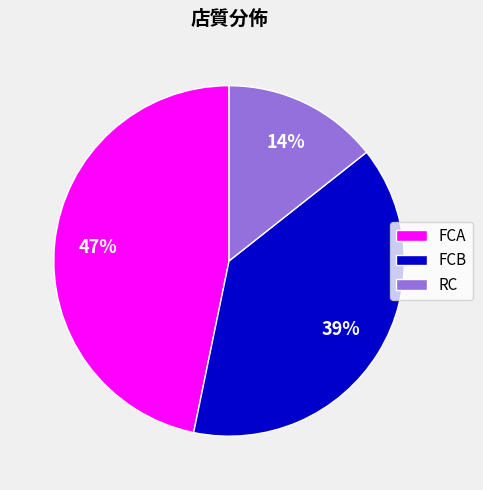

Does FCB account for over 50% of the chart?

No